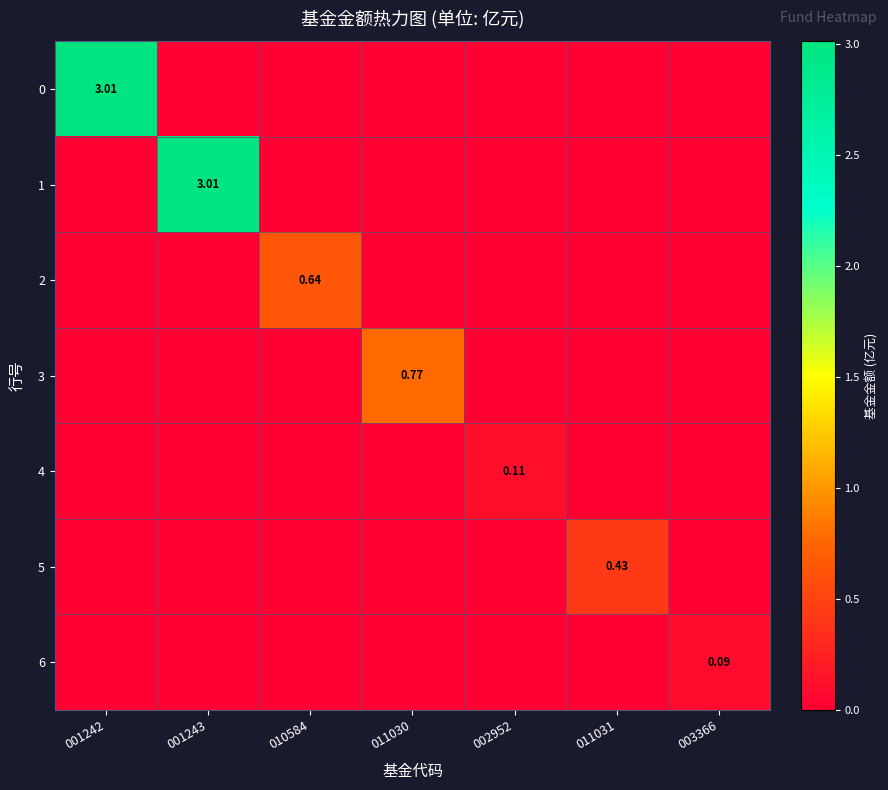

What is the total value across all series at 011031?

0.4